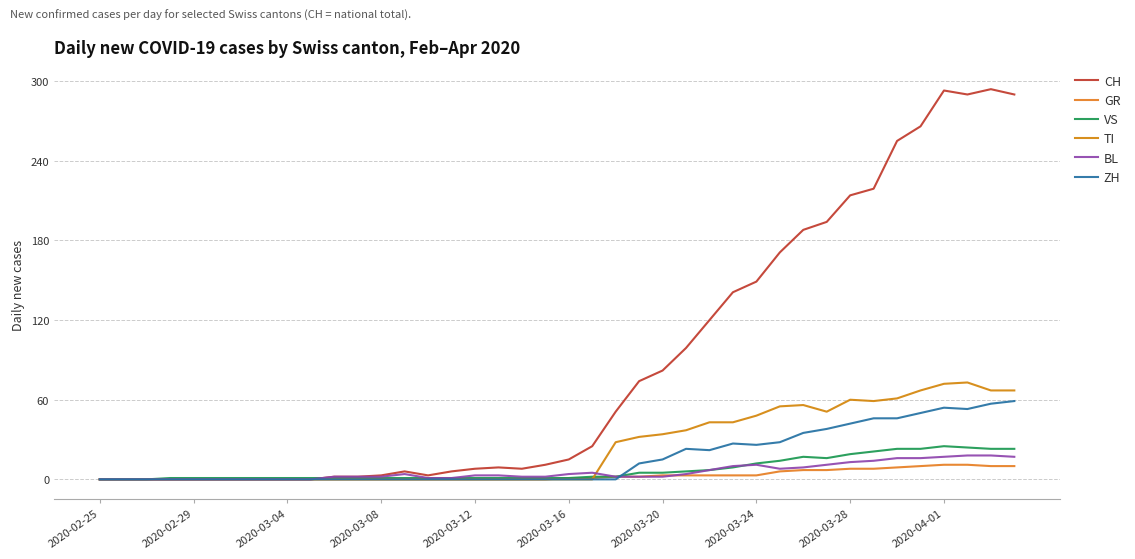

Is this an area chart (filled region under the line)?

No